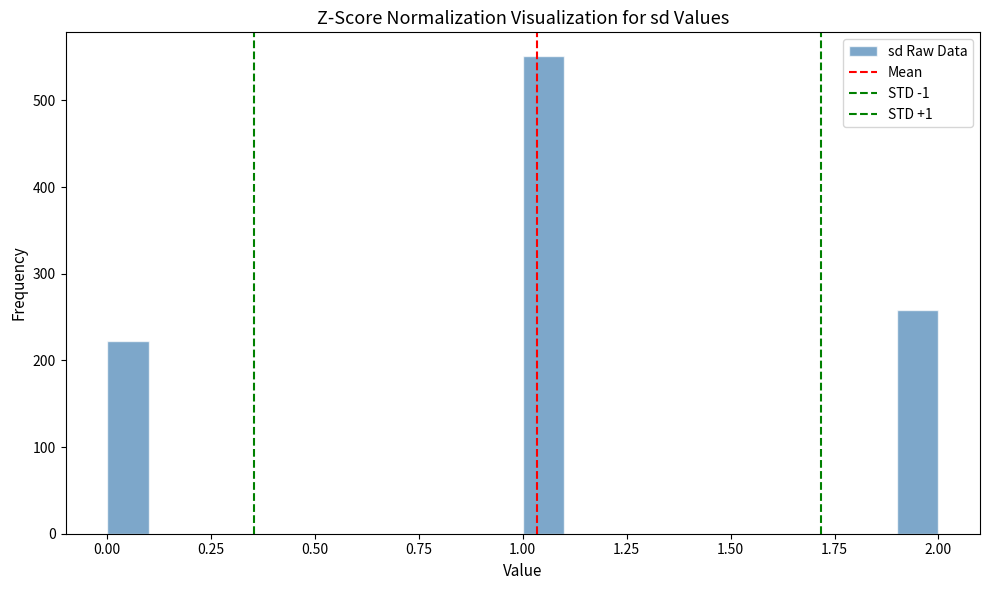

Around what value on the x-axis is the tallest bar? Give the approximate position of its centre, as read against the axis.

1.05